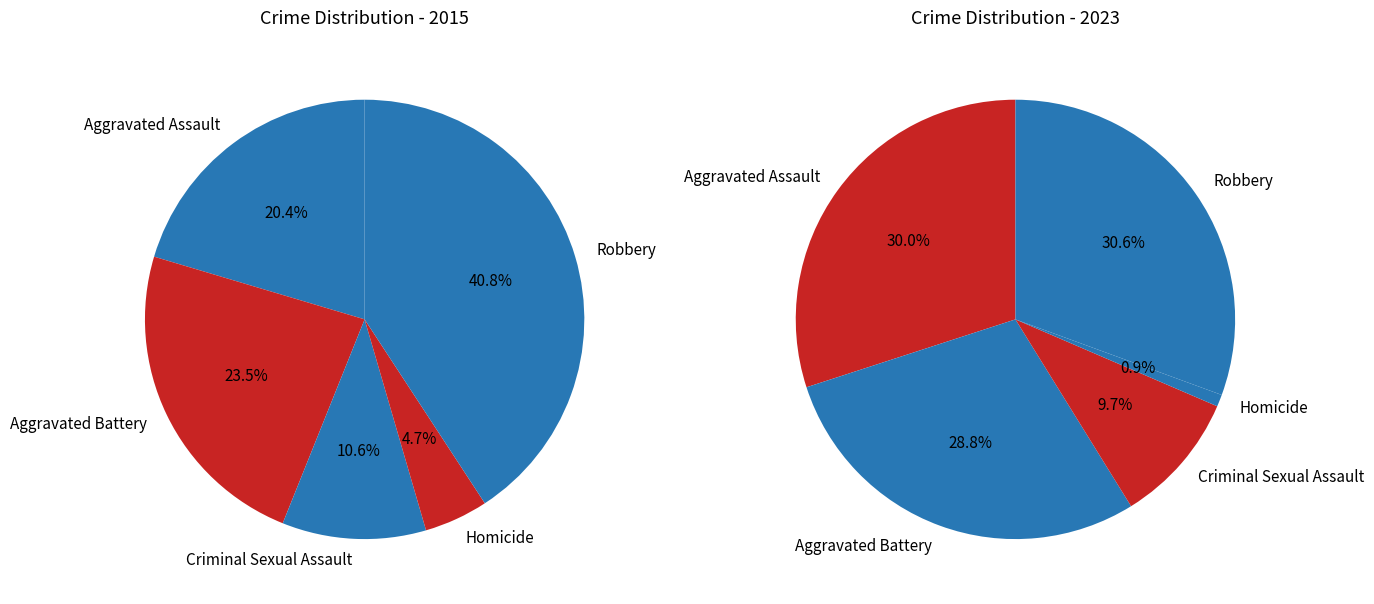

True or false: Criminal Sexual Assault accounts for 1% of the total.

False